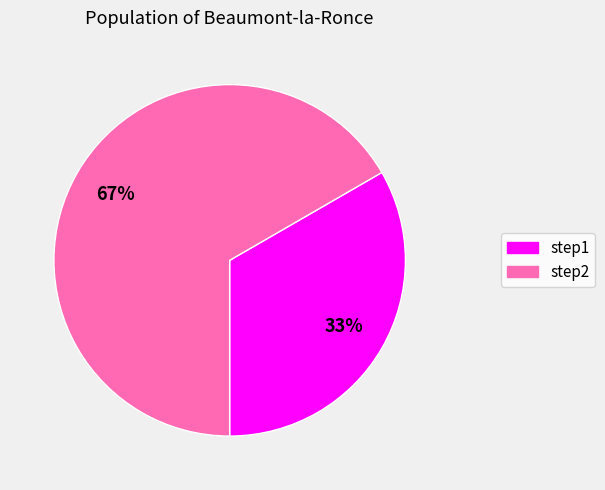

Is step2 the majority of the pie?

Yes